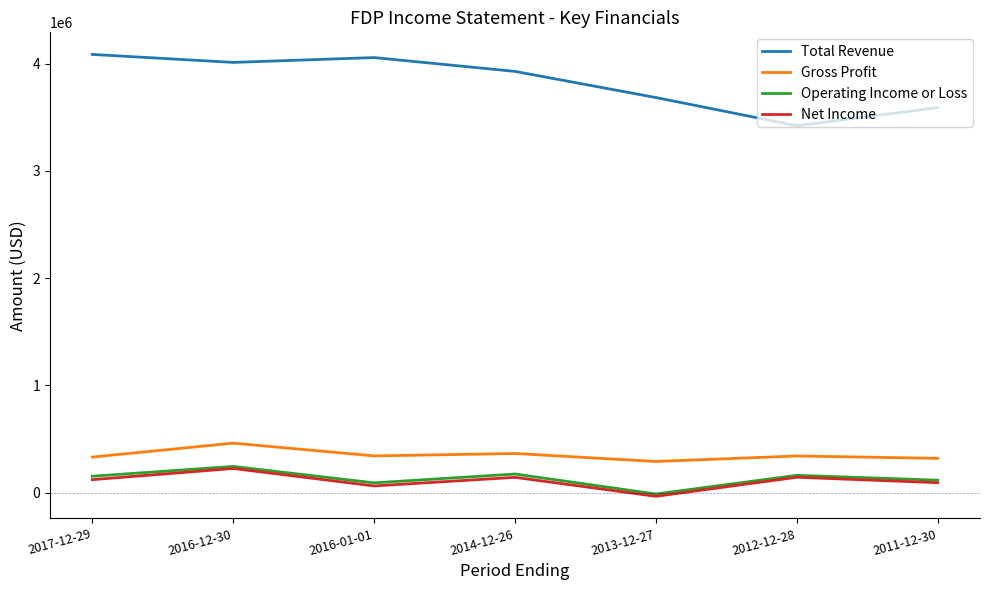

Which category has the lowest value across all series?

2013-12-27